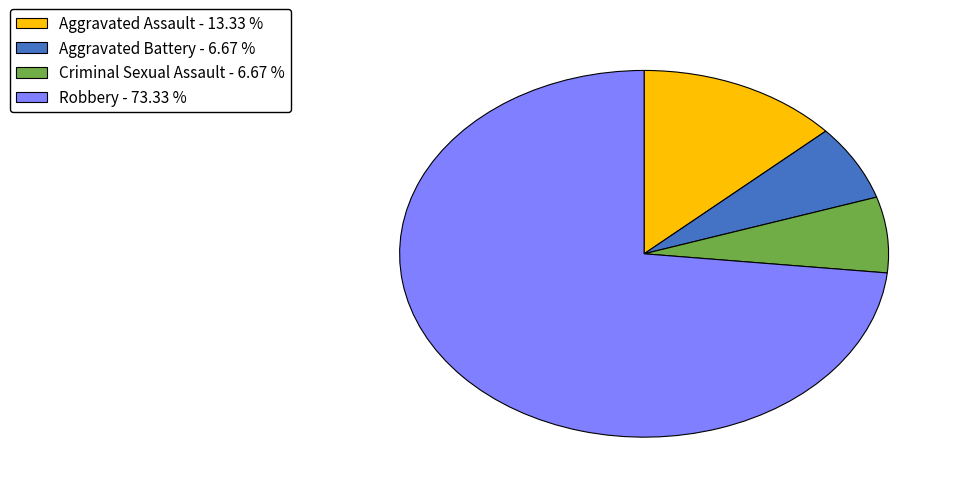

How many segments does this pie chart have?

4